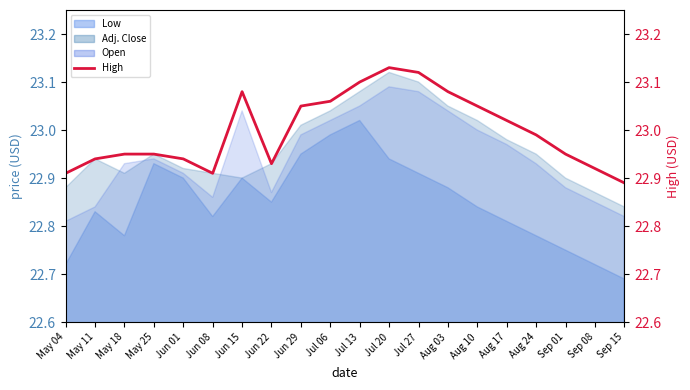

What is the label of the 18th point from the right?

May 18